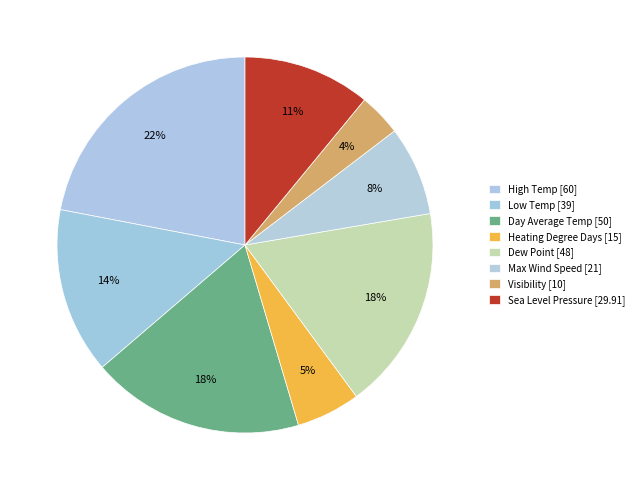

Combined, do Dew Point [48] and Visibility [10] account for over 50%?

No